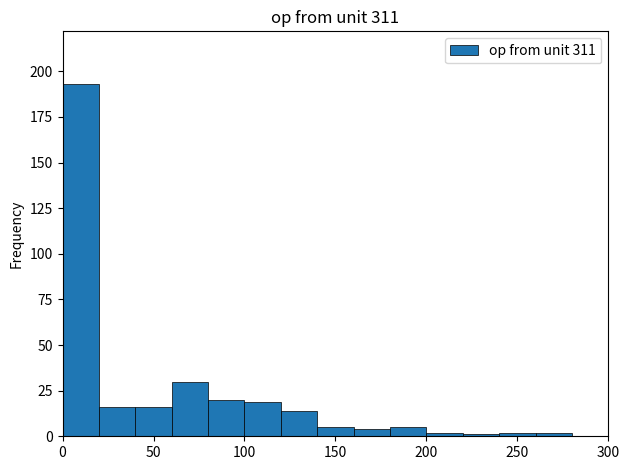

Which range on the x-axis has the tallest bar?

0 to 20